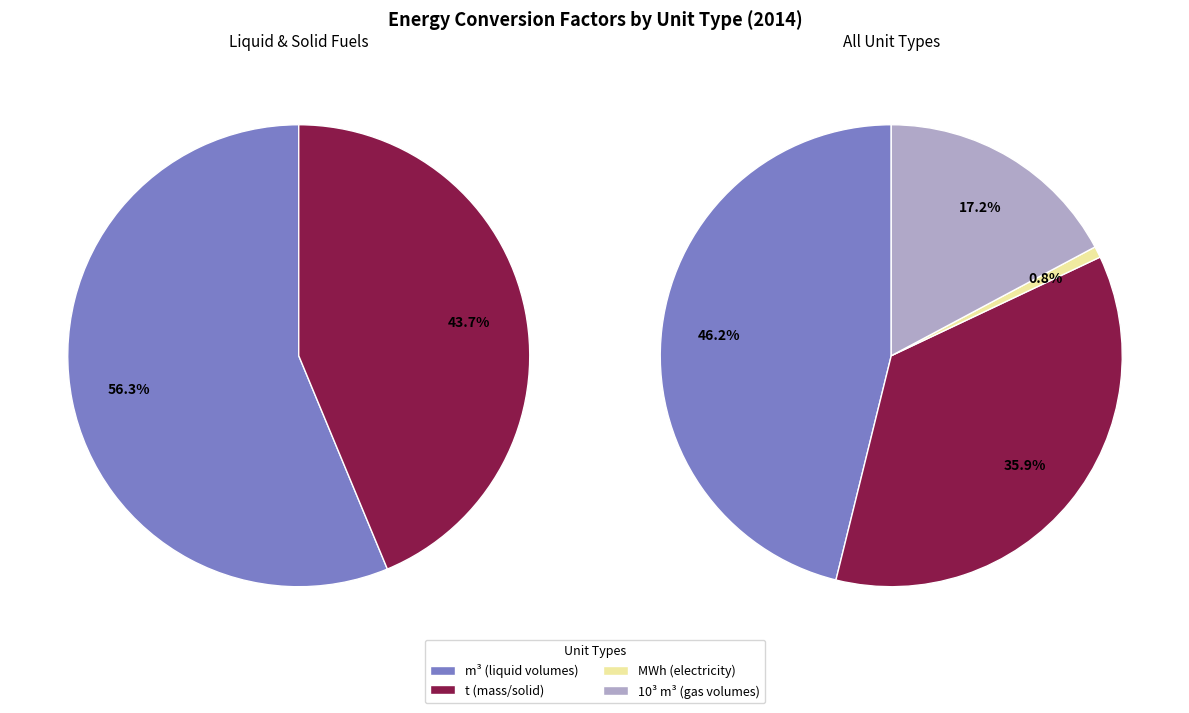

Which slice is the smallest?

MWh